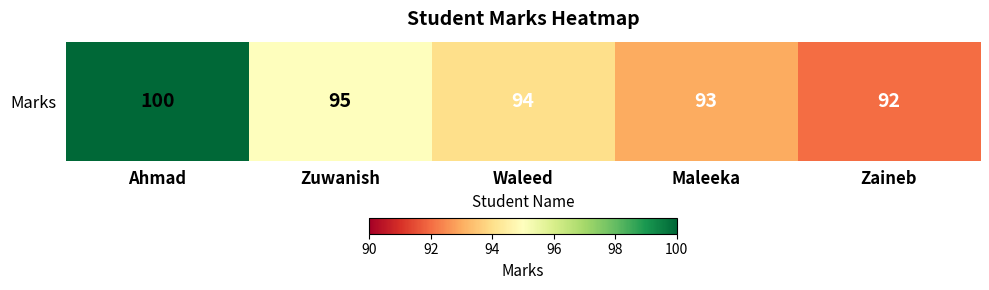

Reading right to left, what are all the values shown in this chart?

92	93	94	95	100